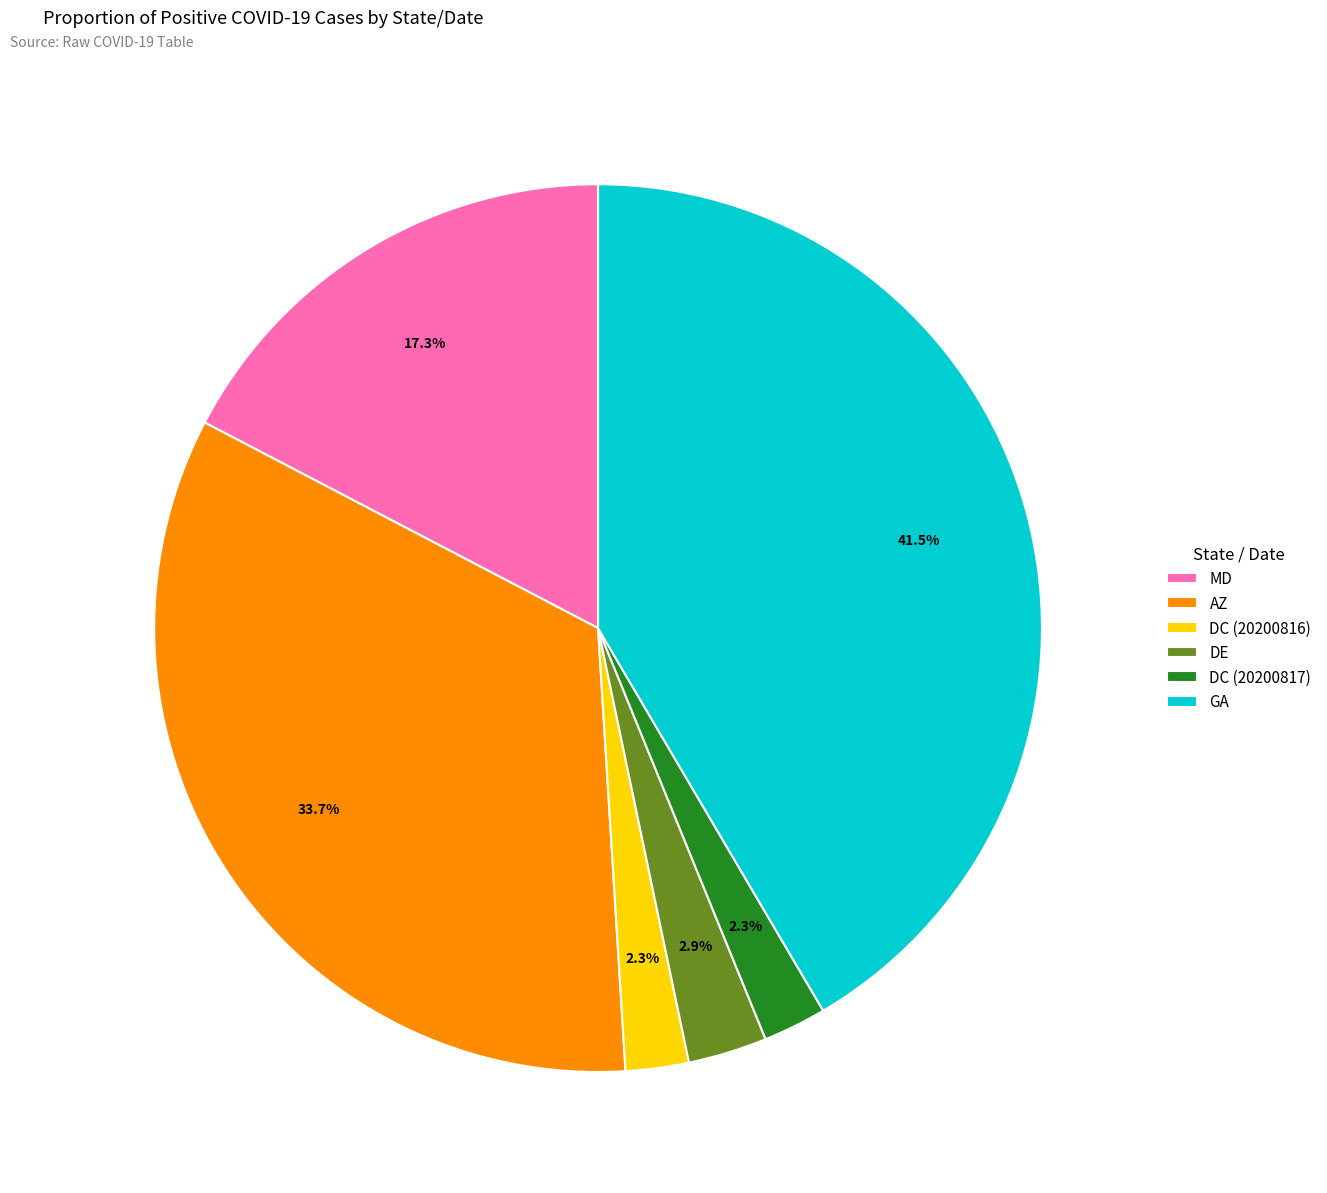

Which category has the biggest portion of the pie?

GA